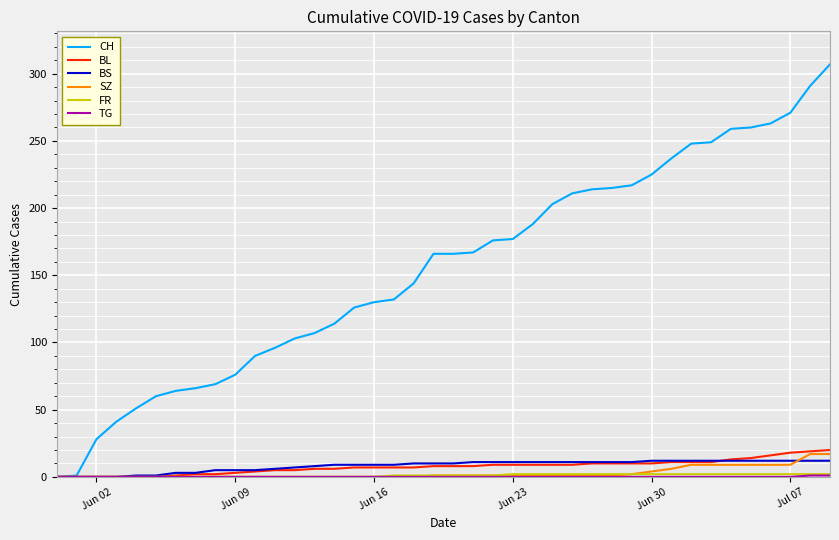

Which series has the widest spread of values?

CH